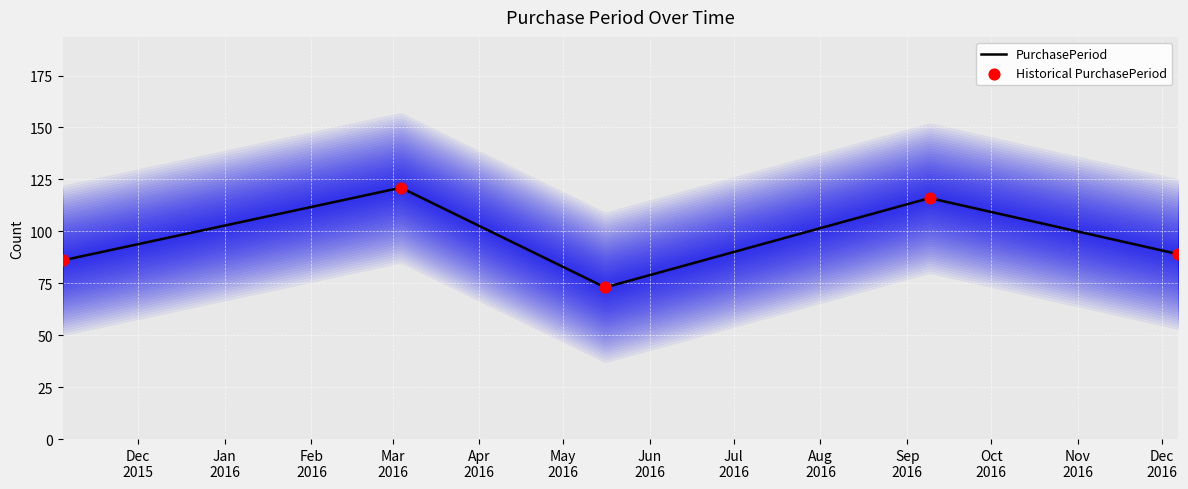

Which has a higher value, 2016-05-16 or 2016-09-09?

2016-09-09